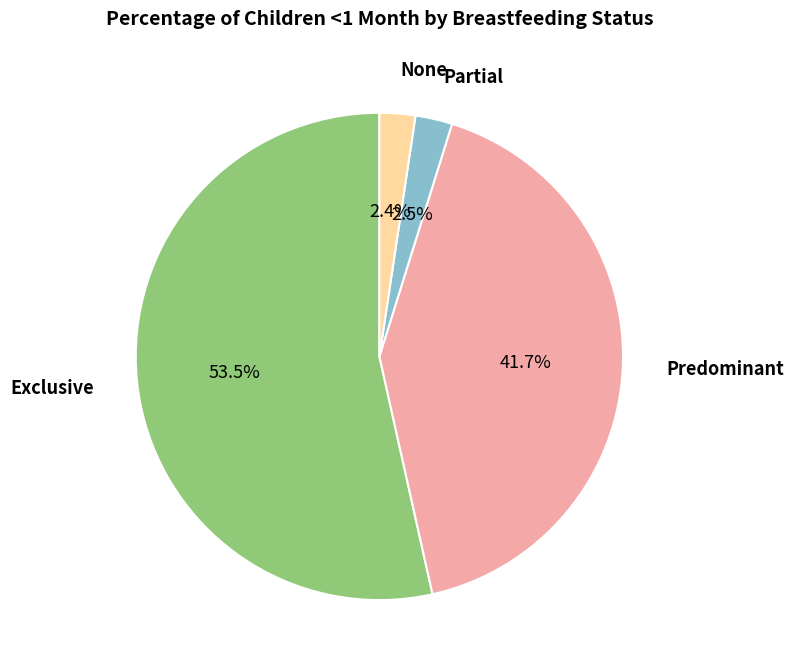

Does any single category account for the majority?

Yes